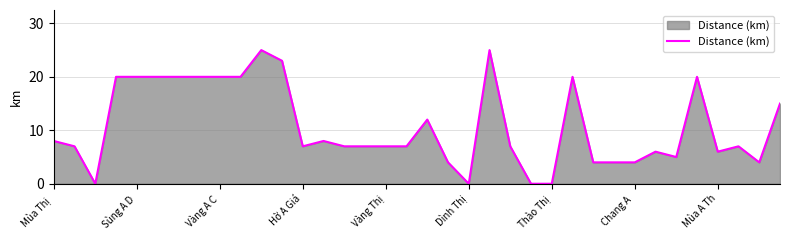

What is the greatest value displayed?

25